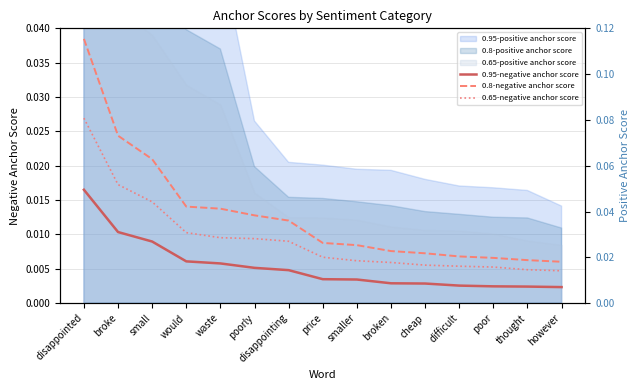

Rank the series by their average value, from highest to lowest.

0.8-negative anchor score, 0.65-negative anchor score, 0.95-negative anchor score